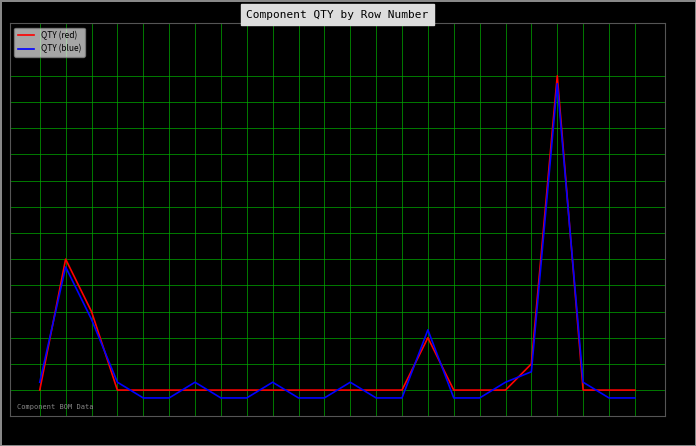

Which series ends up on top after the final intersection of QTY (blue) and QTY (red)?

QTY (red)